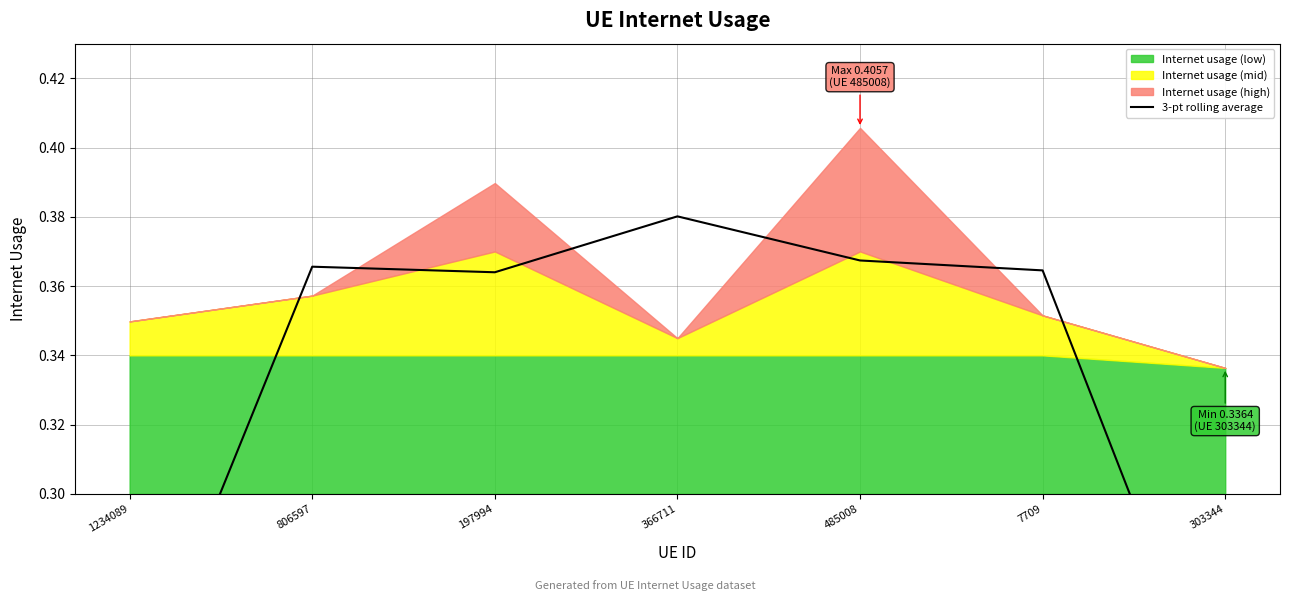

Rank the categories by value from lowest to highest.

303344, 1234089, 197994, 7709, 806597, 485008, 366711